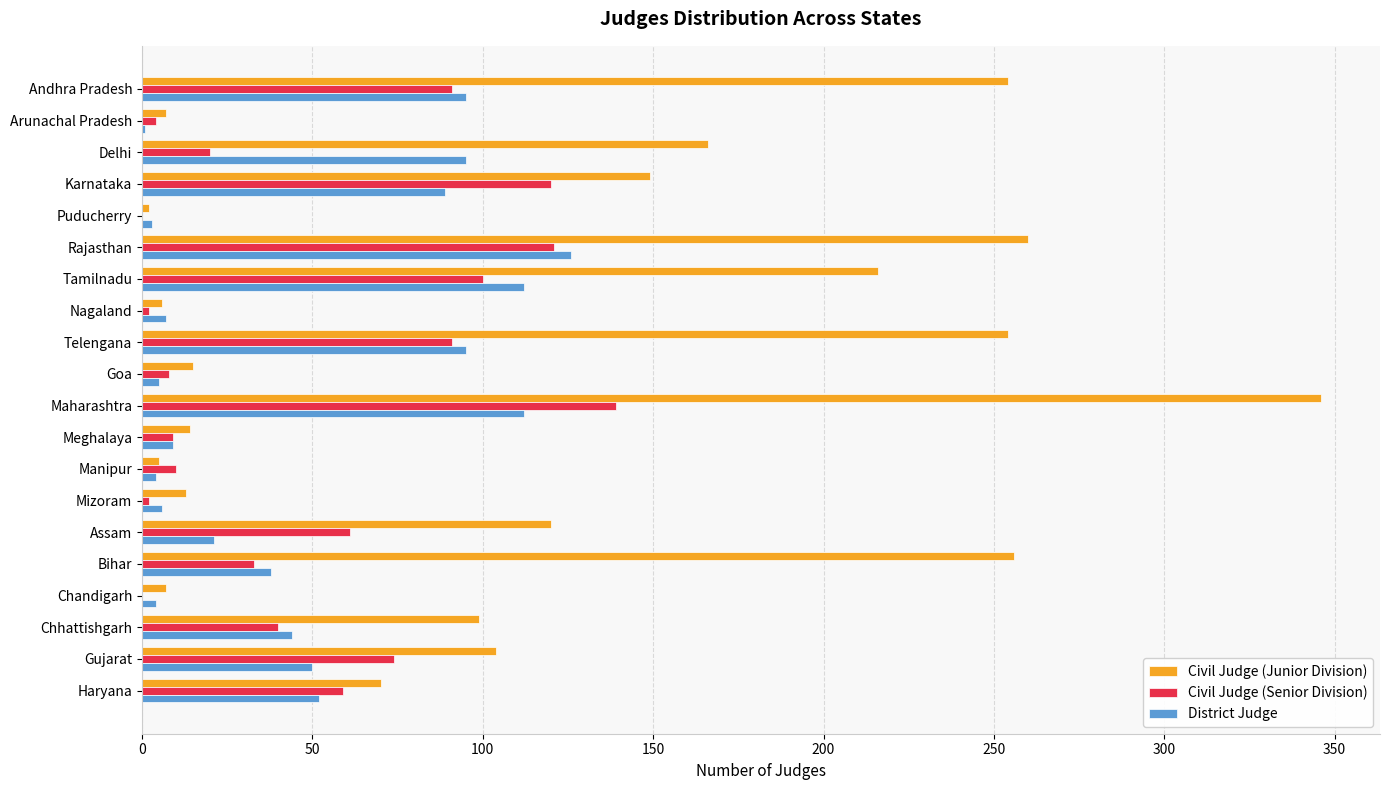

Between Manipur and Assam, which series saw the biggest shift?

Civil Judge (Junior Division)